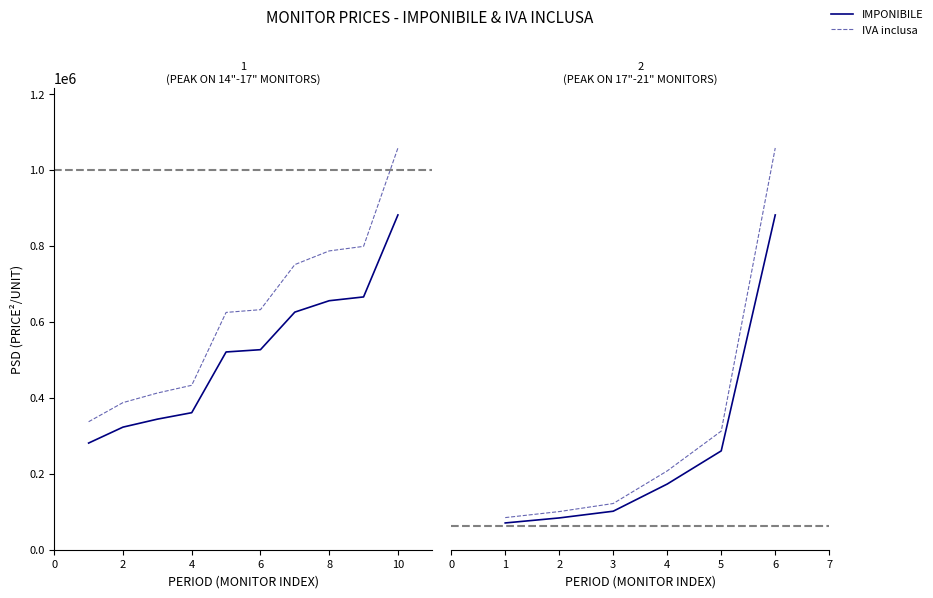

The value of IVA inclusa at 3 is 3073423. True or false?

False